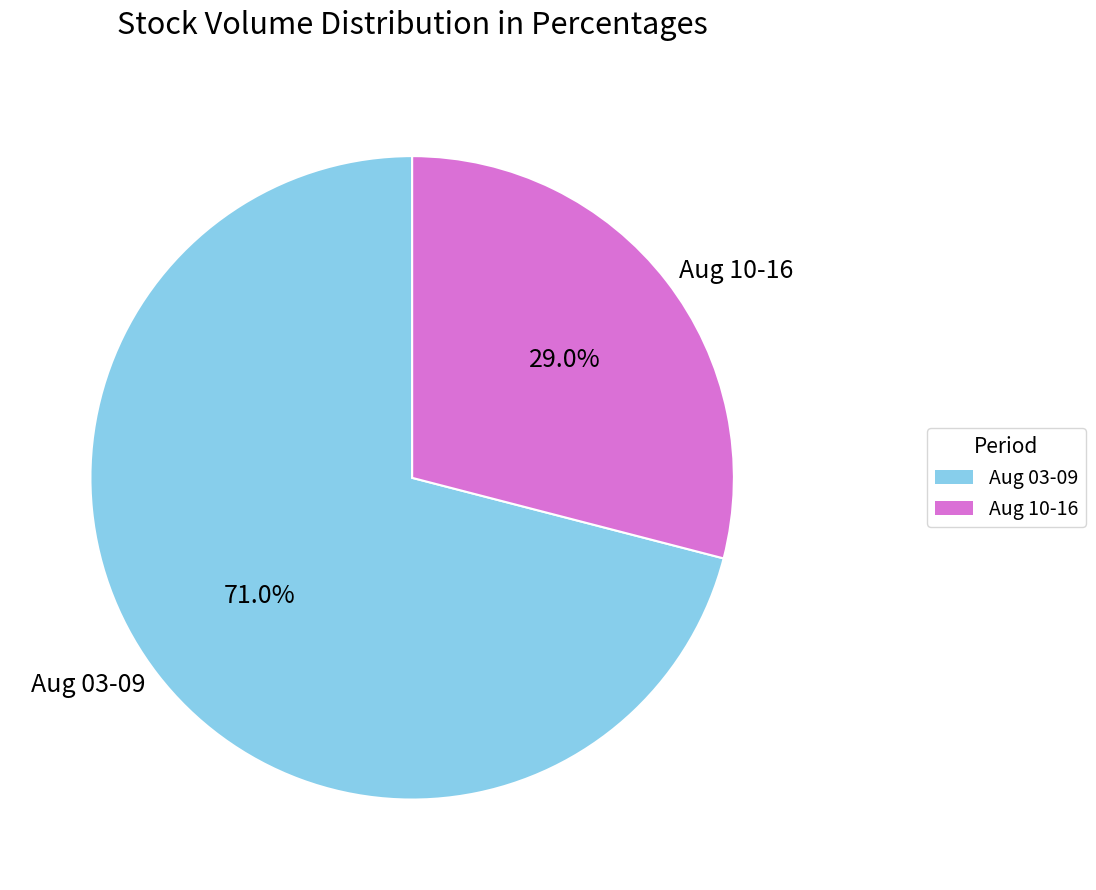

How many segments does this pie chart have?

2